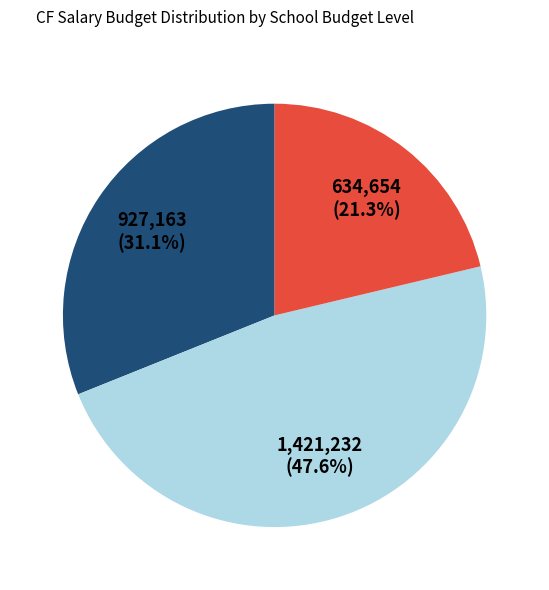

Count the number of slices in the pie.

3